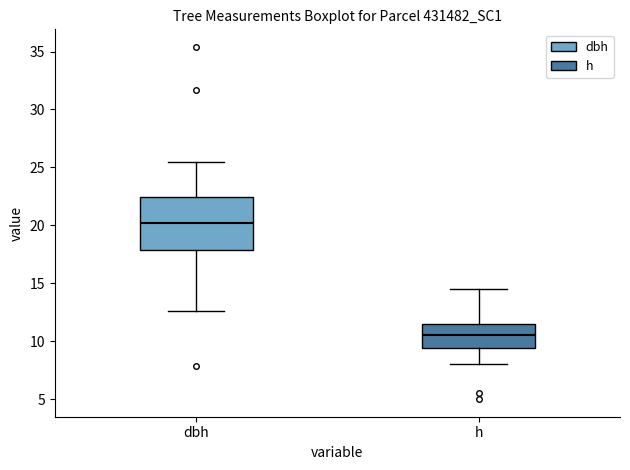

Where does the lower whisker of the box for dbh end on the y-axis? The values are not printed on the chart, so give them approximately, as read against the axis.

12.5